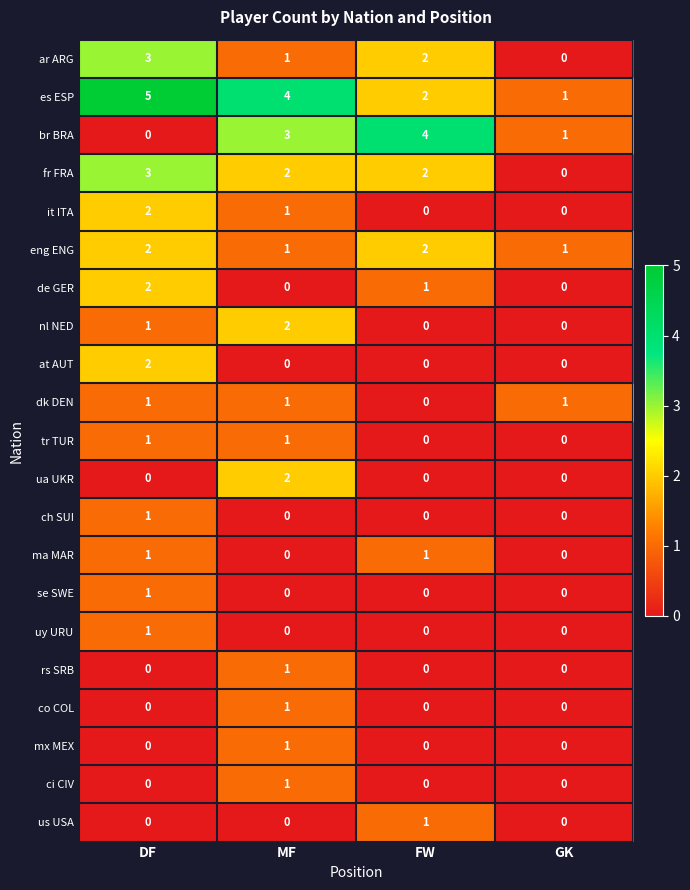

What is the difference between the highest and lowest values at FW?

4